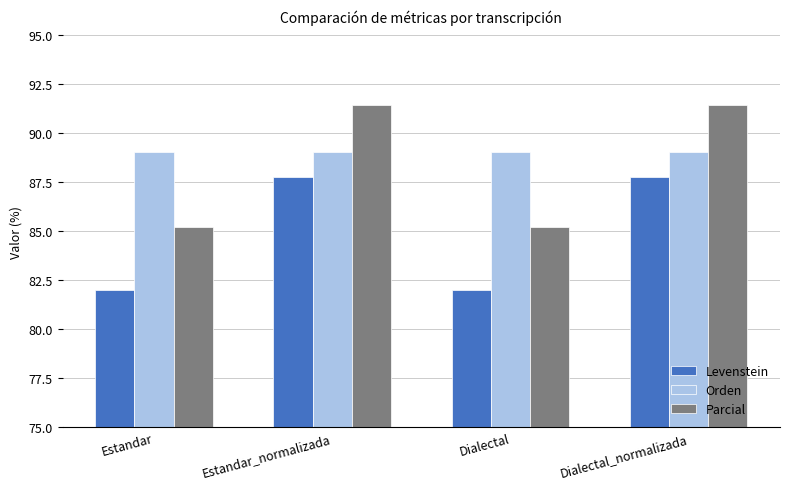

What is the label of the 2nd bar from the left?

Estandar_normalizada